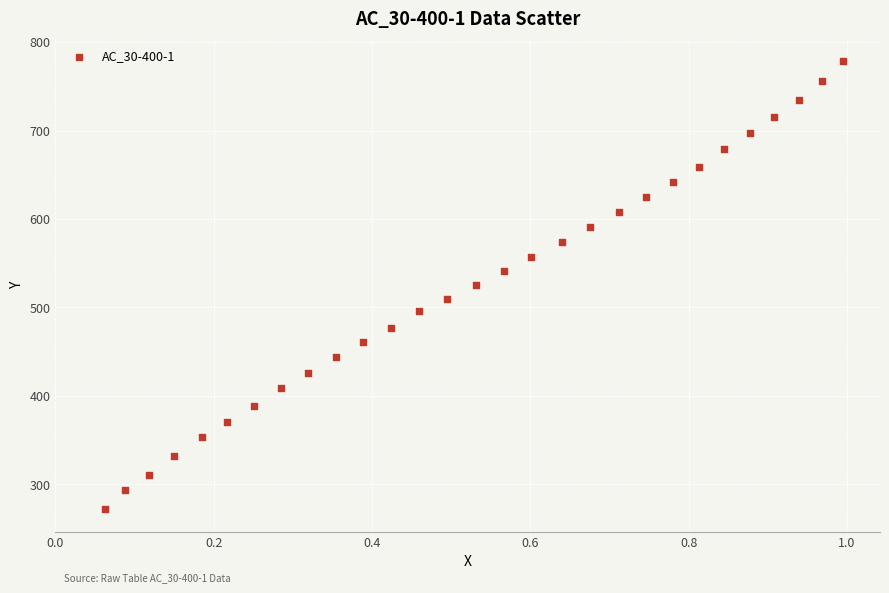

What is the range of X values (max minus min)?

0.9